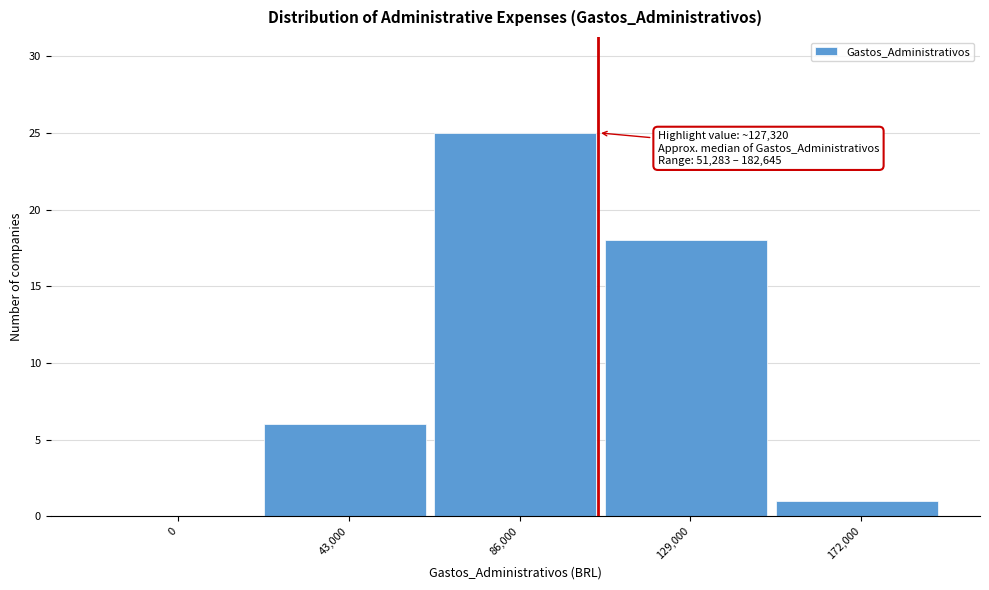

Reading left to right, what are all the values shown in this chart?

0=0	43,000=6	86,000=25	129,000=18	172,000=1